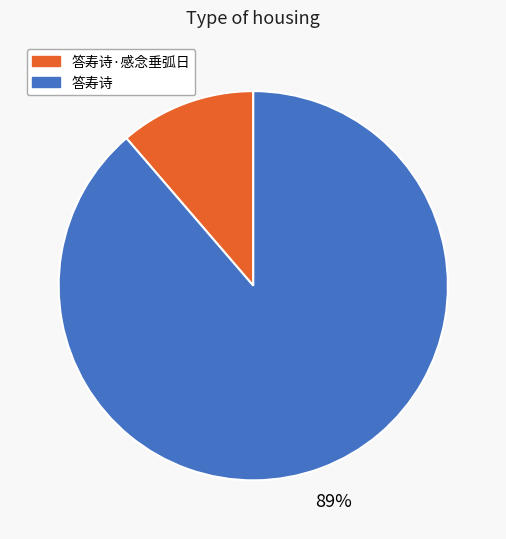

Which category has the biggest portion of the pie?

答寿诗